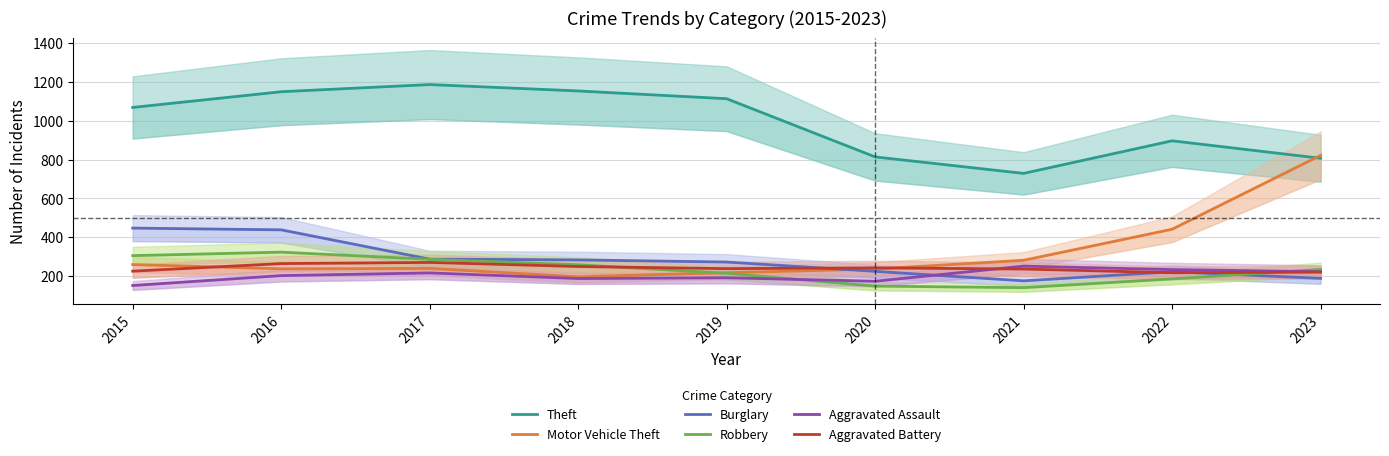

How many times do Robbery and Burglary cross each other?

1